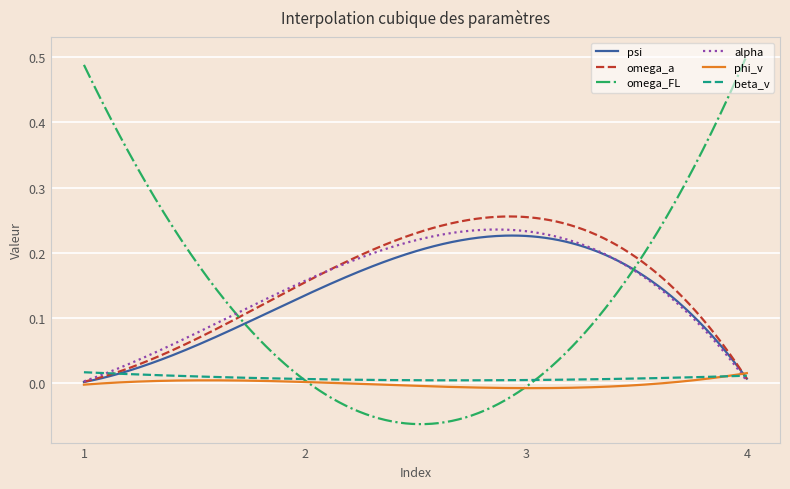

Which series has the largest range (max minus min)?

omega_FL